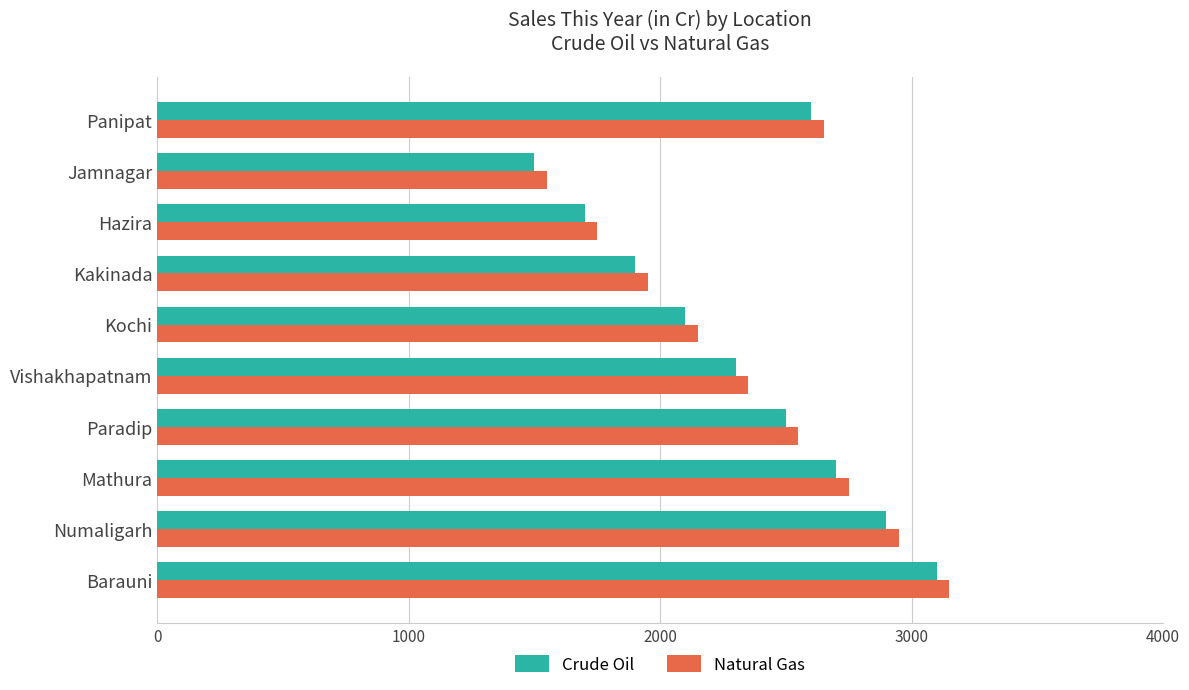

What are all the series names shown in the legend?

Crude Oil, Natural Gas